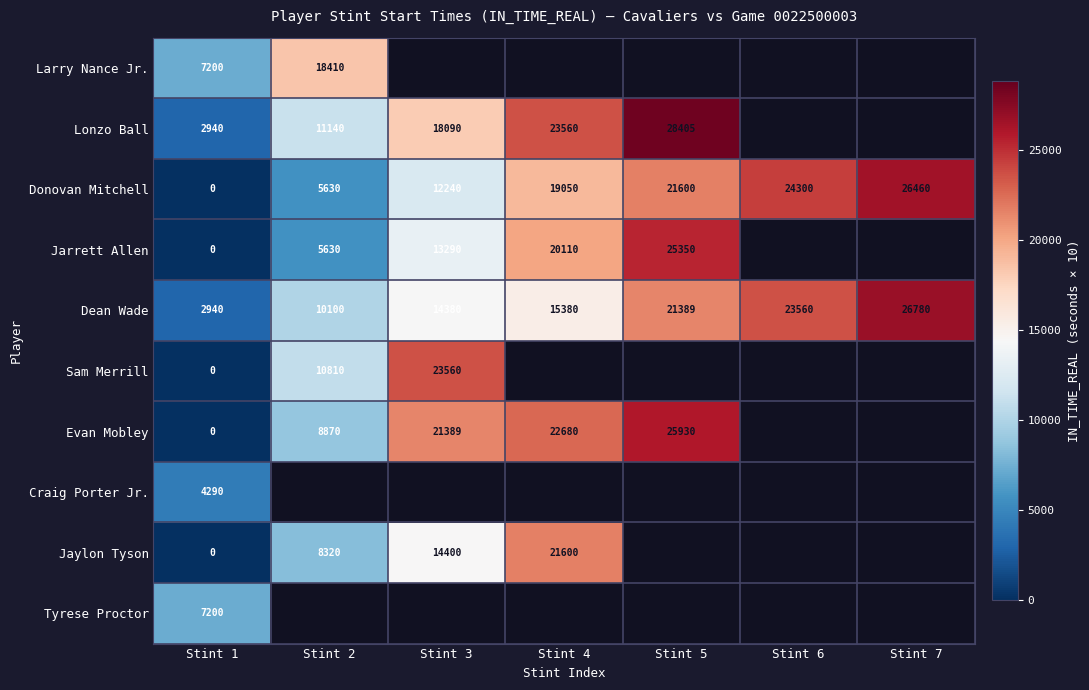

Rank the series by their maximum value, from highest to lowest.

Lonzo Ball, Dean Wade, Donovan Mitchell, Evan Mobley, Jarrett Allen, Sam Merrill, Jaylon Tyson, Larry Nance Jr., Tyrese Proctor, Craig Porter Jr.